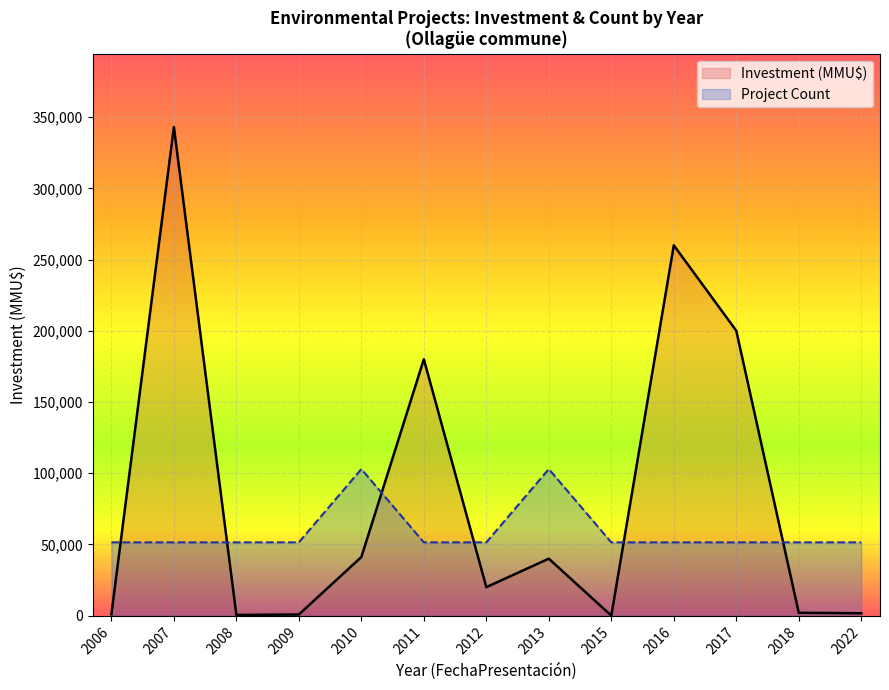

What is the label of the 8th point from the right?

2011